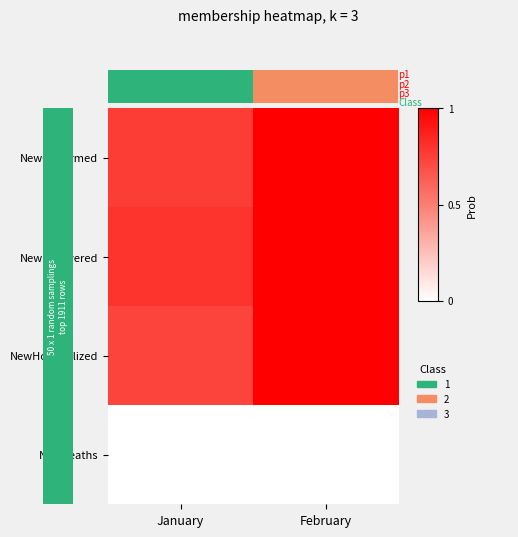

Reading left to right, list all the values displayed in this chart.

NewConfirmed: January=0.8	February=1.0
NewRecovered: January=0.8	February=1.0
NewHospitalized: January=0.7	February=1.0
NewDeaths: January=0.0	February=0.0